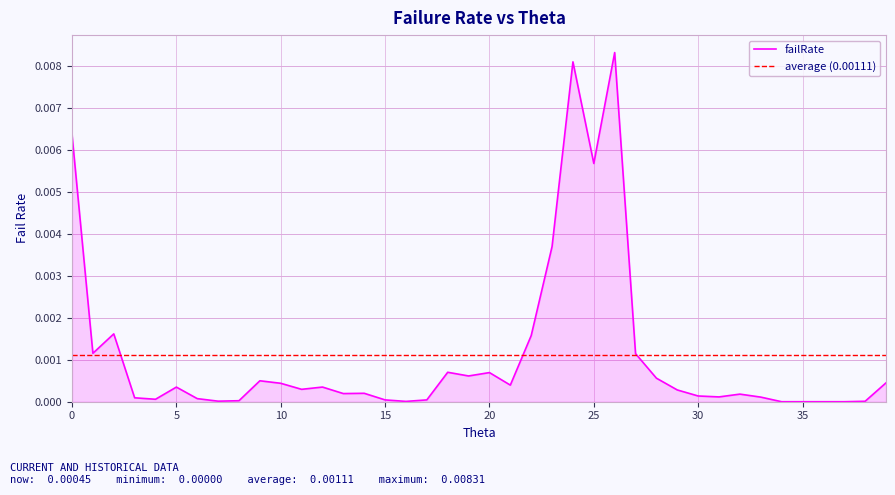

How many series are shown in this chart?

1